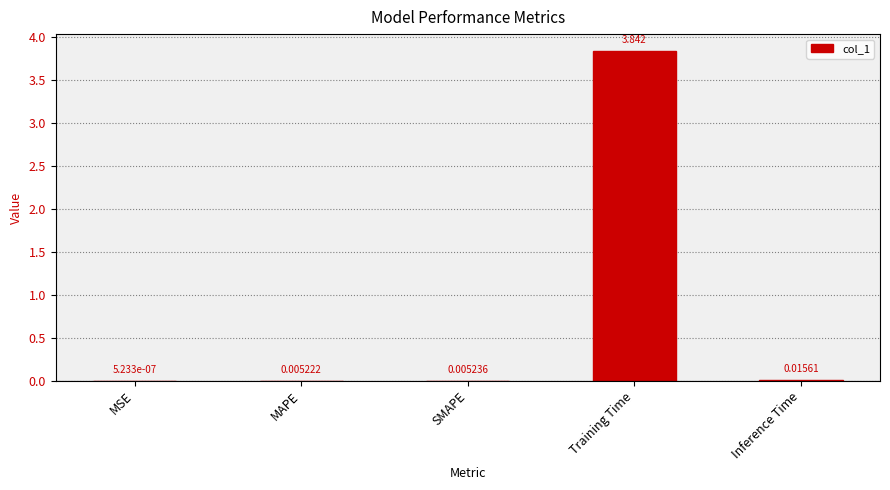

Which has a higher value, Training Time or MAPE?

Training Time